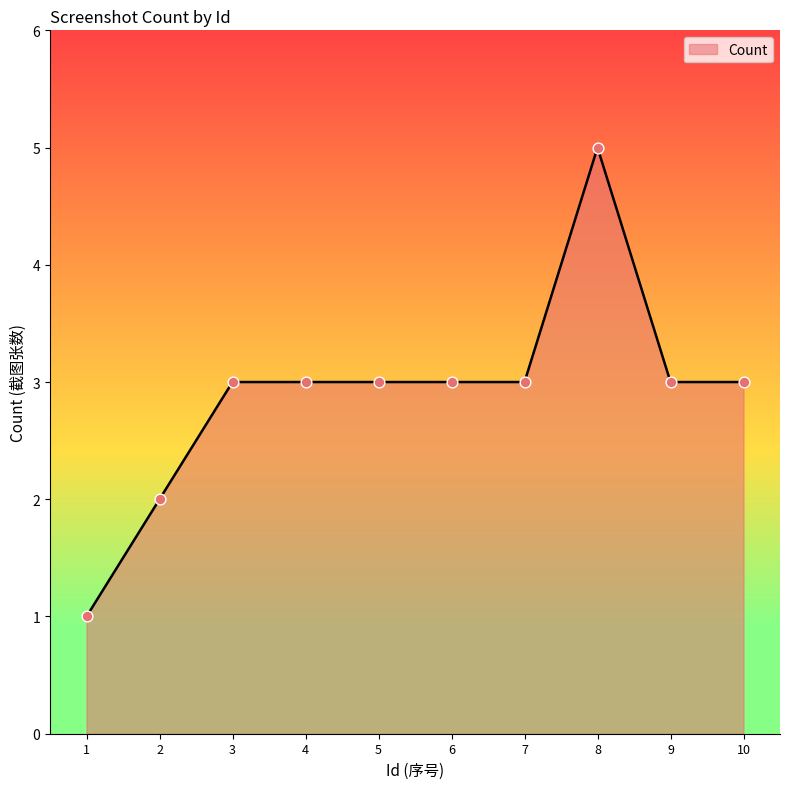

What is the change in value from 1 to 8?

+4